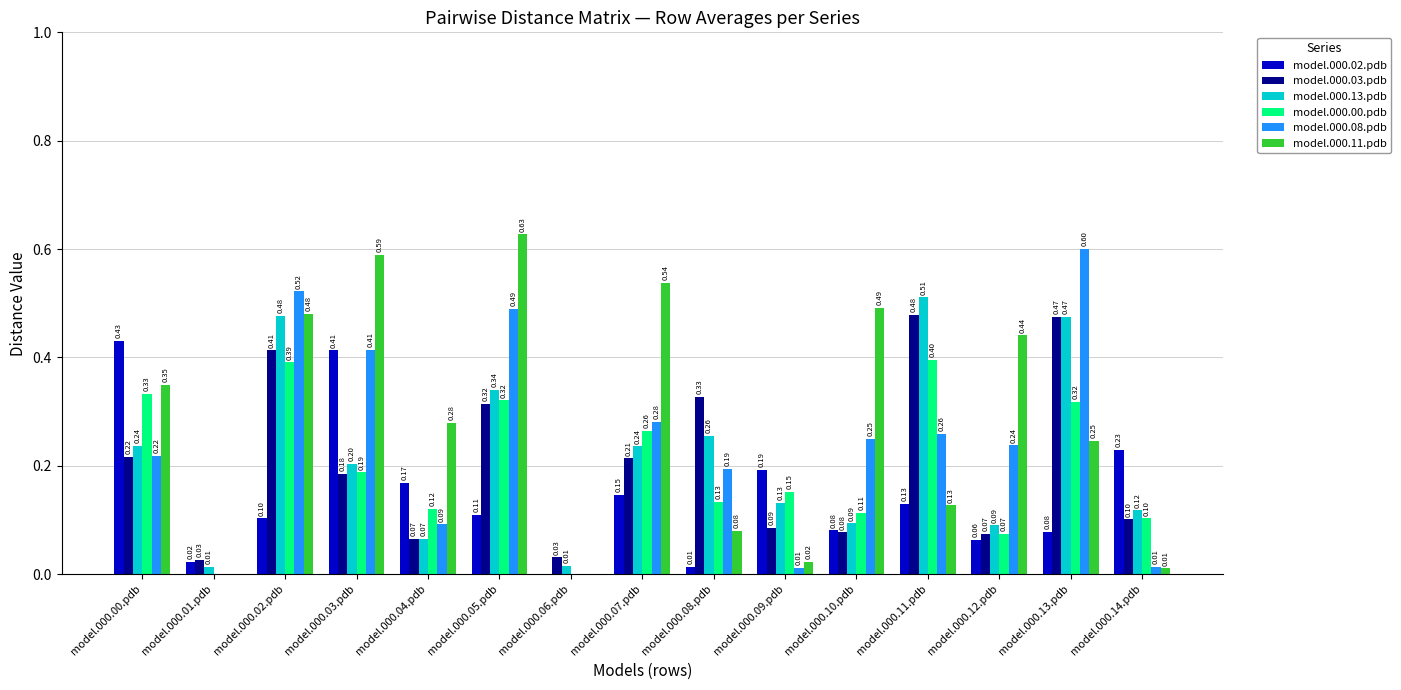

Is it true that model.000.02.pdb equals 0.1 at model.000.10.pdb?

True